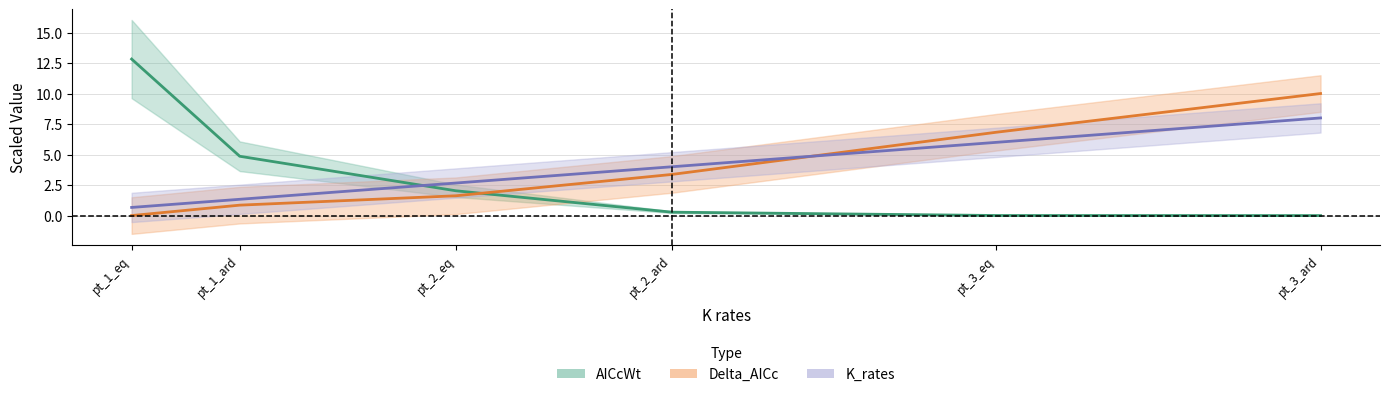

The K_rates series shows 0.9 at pt_1_ard. True or false?

False